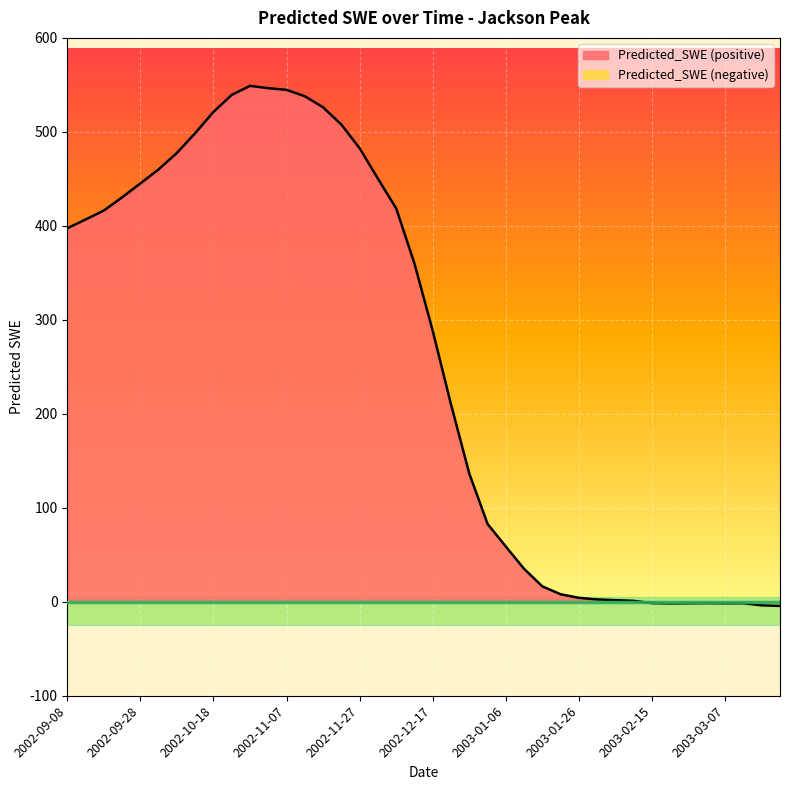

Between 2002-10-18 and 2002-12-02, which is larger?

2002-10-18